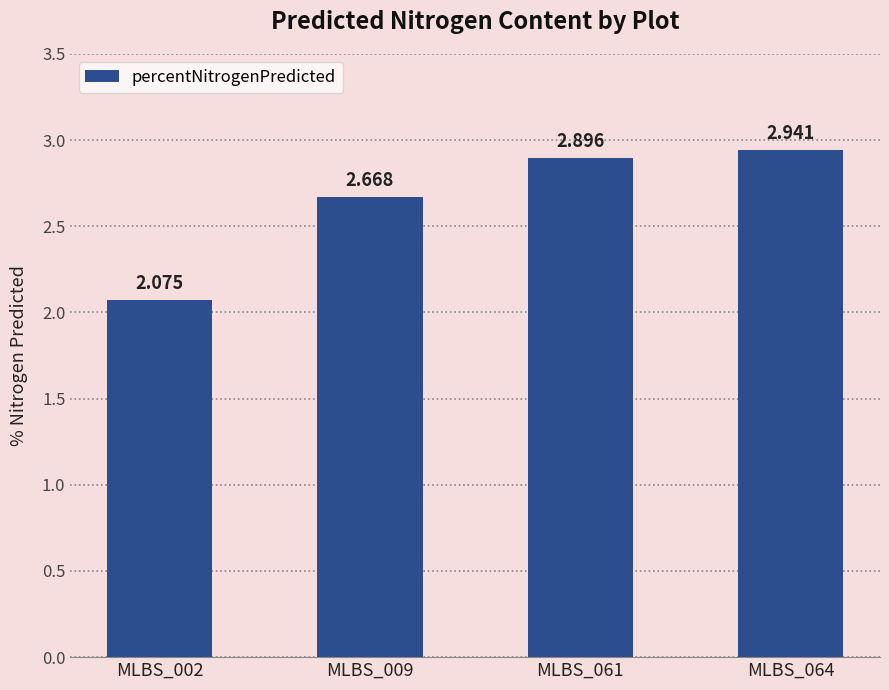

Count the number of data series in this chart.

1